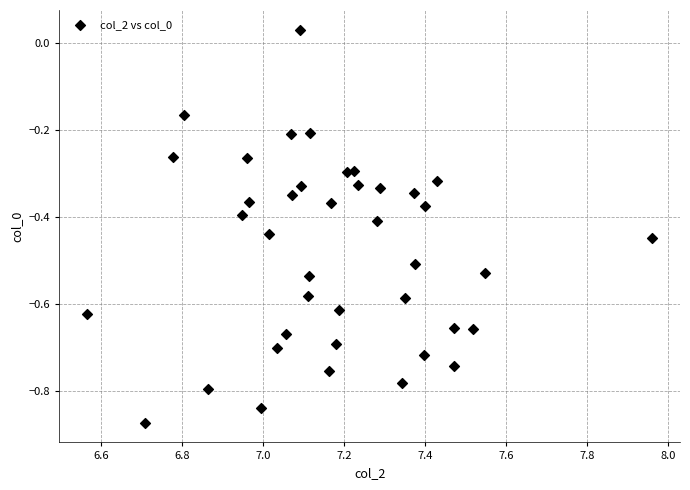

What is the range of X values (max minus min)?

1.4